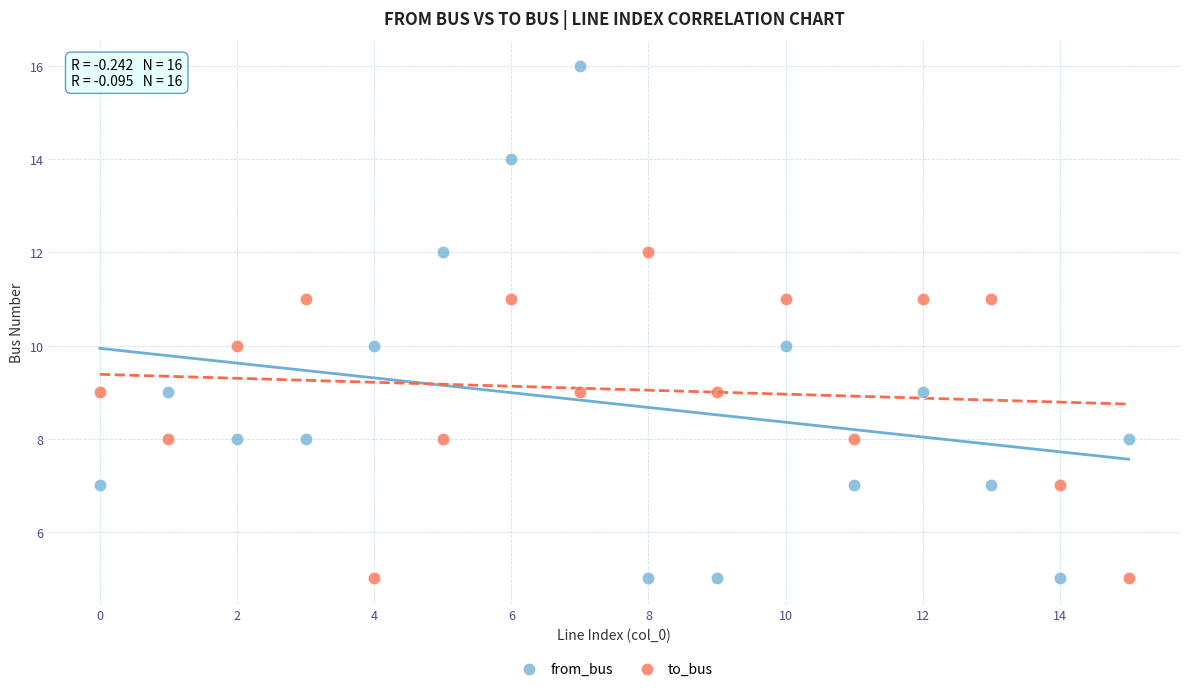

Which series has the largest Y range (max minus min)?

from_bus